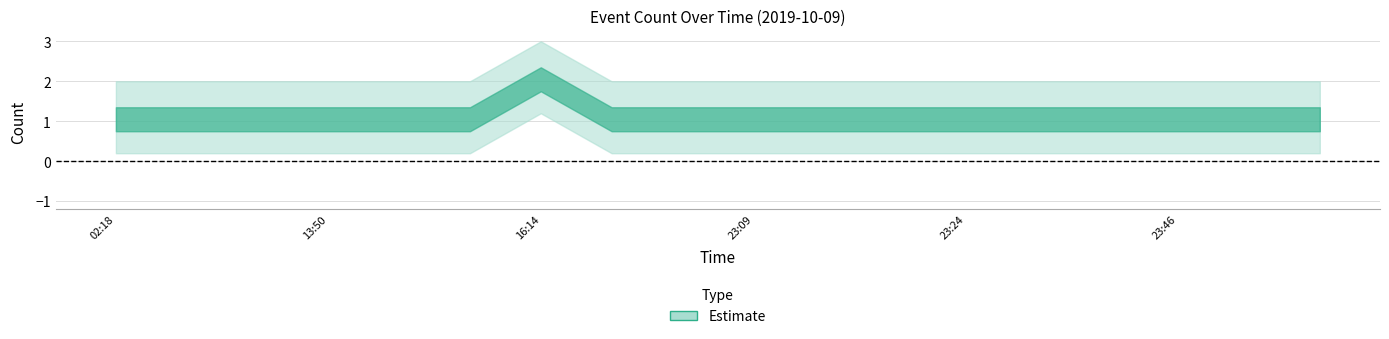

Is it true that the value at 16:14 is 2?

True